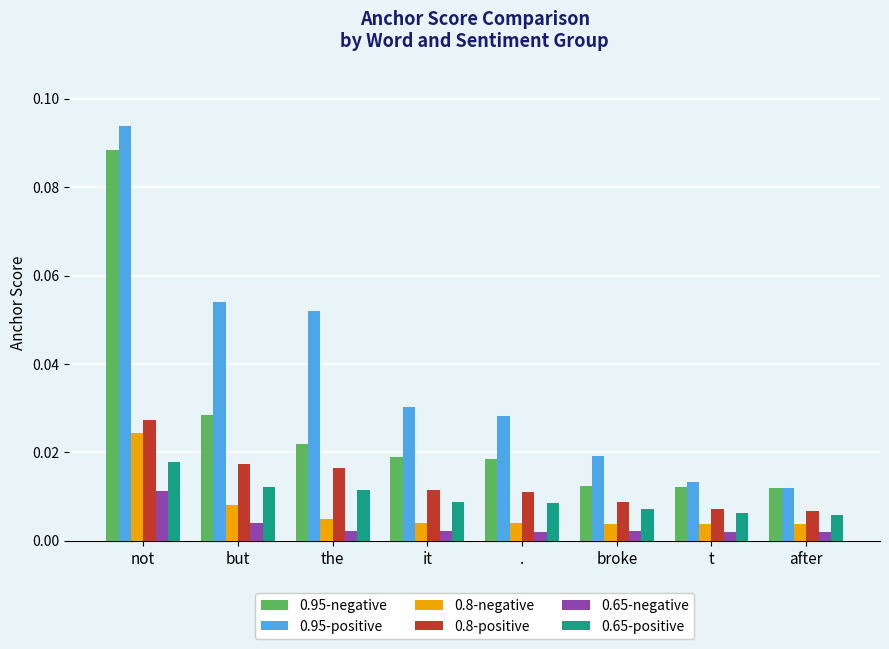

At how many categories does at least one series exceed 0?

8